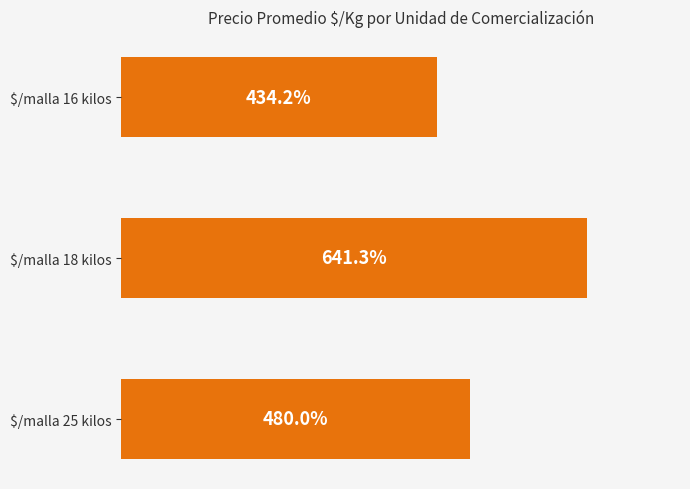

At which label is the value closest to 537?

$/malla 25 kilos